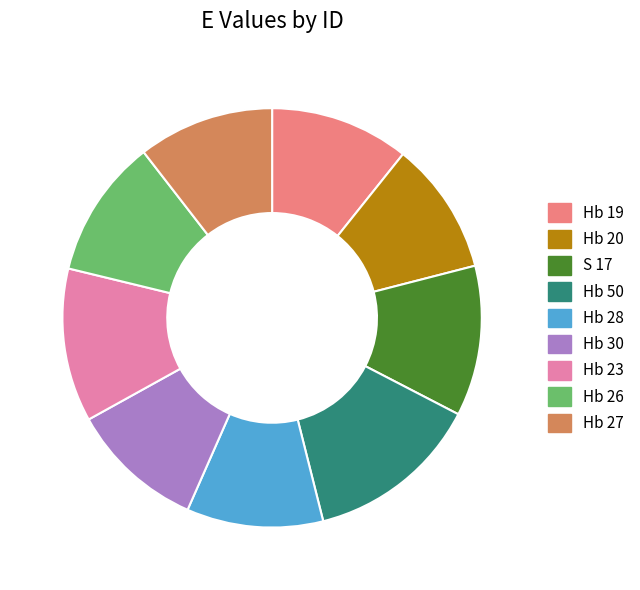

Which category has the biggest portion of the pie?

Hb 50